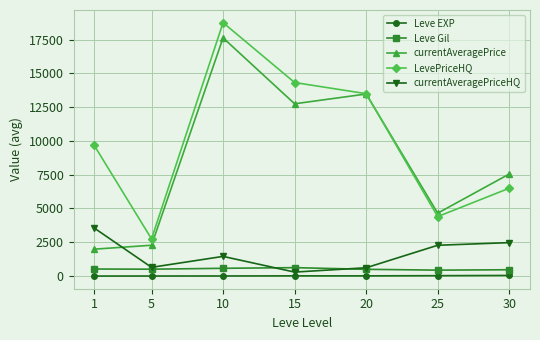

At which category is the sum across all series the highest?

10